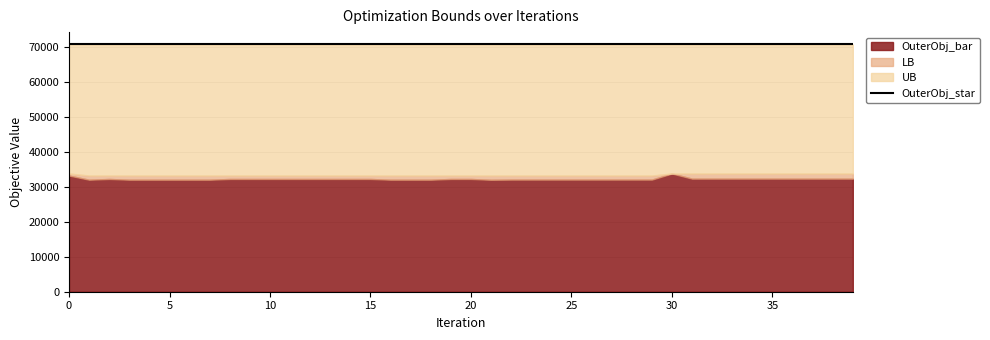

What value does the OuterObj_star series have at 19?

70746.0